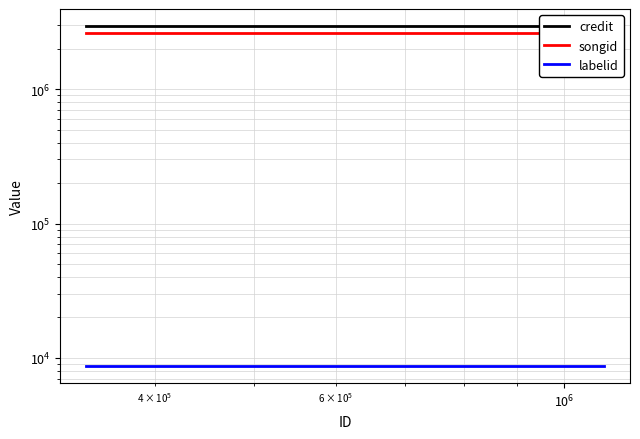

Is it true that credit equals 4757861 at $\mathdefault{10^{4}}$?

False